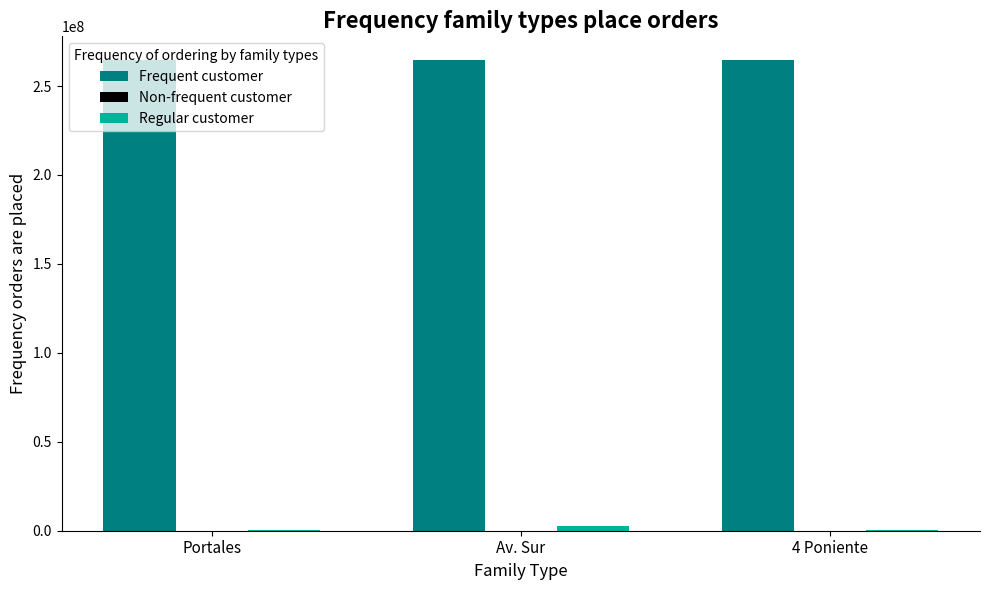

Does the chart contain stacked bars?

No